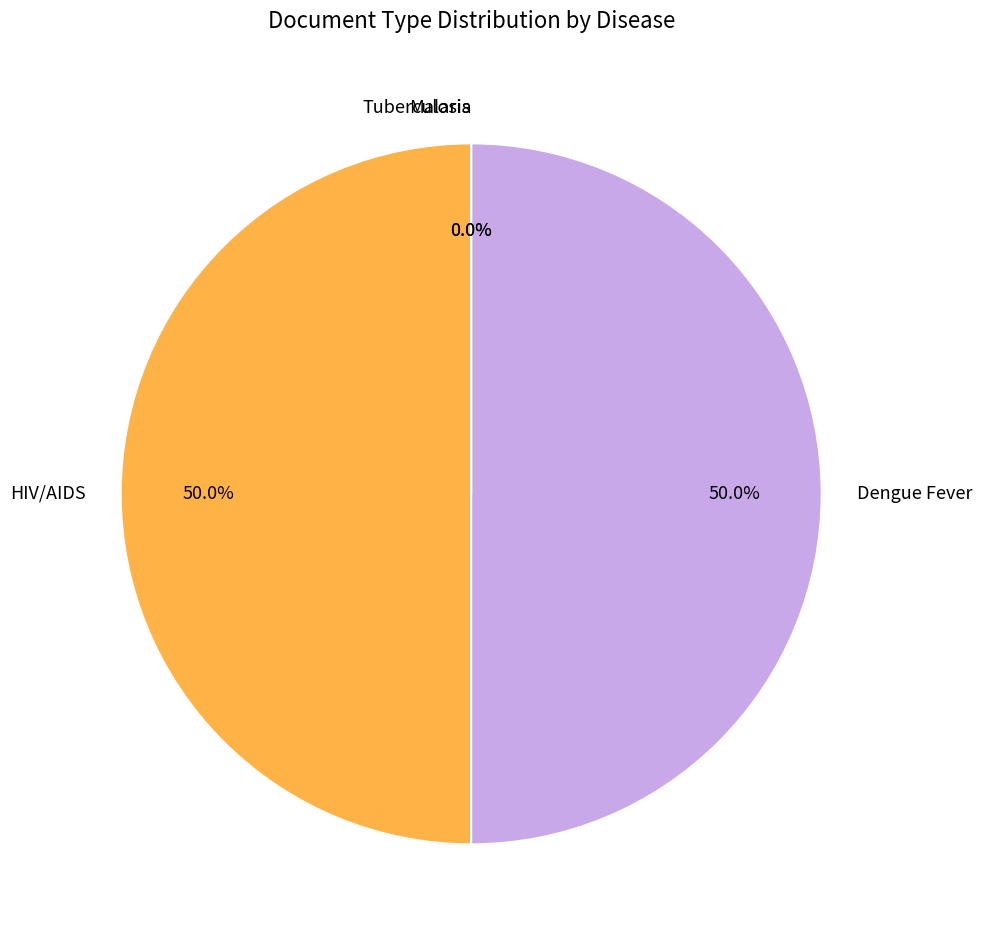

How many segments does this pie chart have?

4